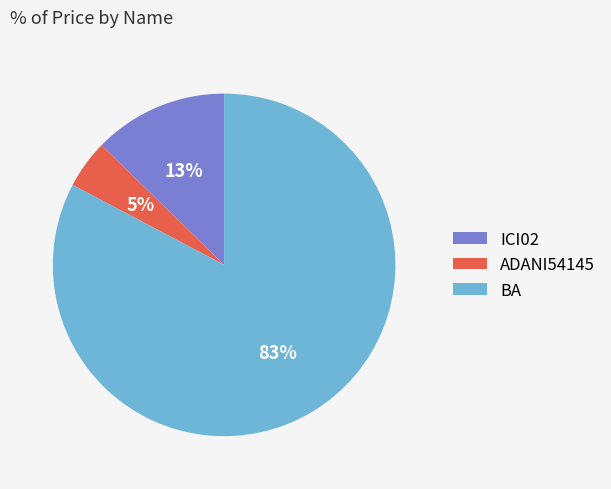

Does ADANI54145 represent more than half of the total?

No